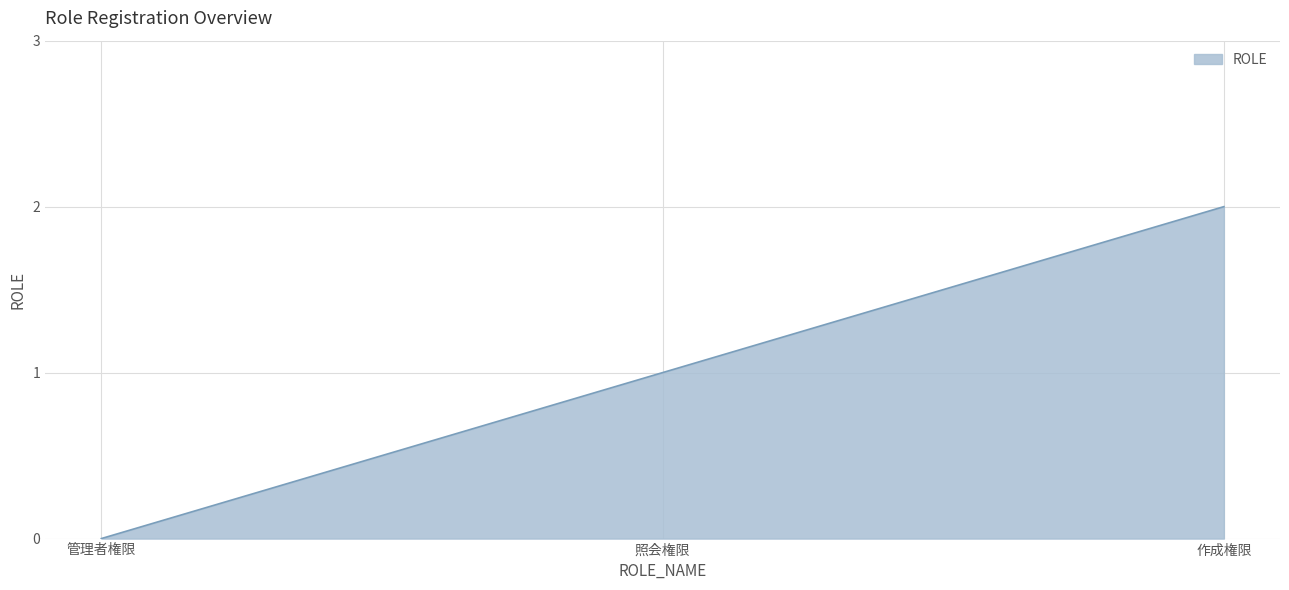

What is the greatest value displayed?

2